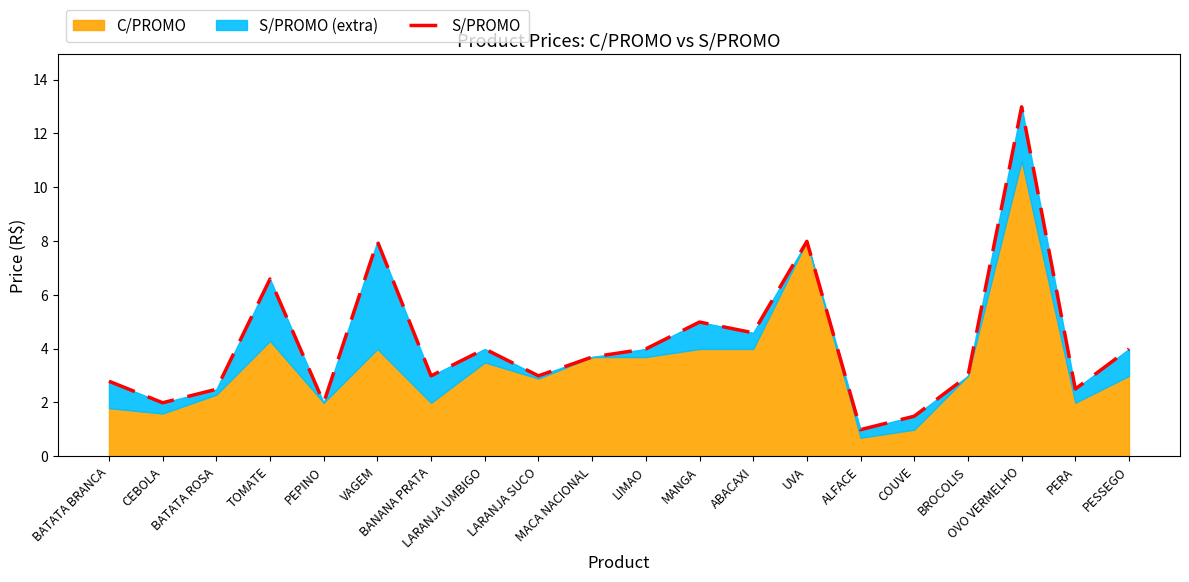

Is it true that the value at CEBOLA is 2.0?

True